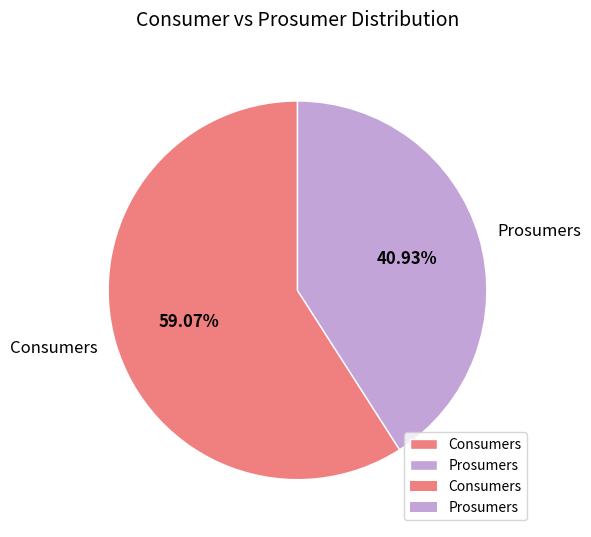

Is it true that Consumers is 69% of the pie?

False